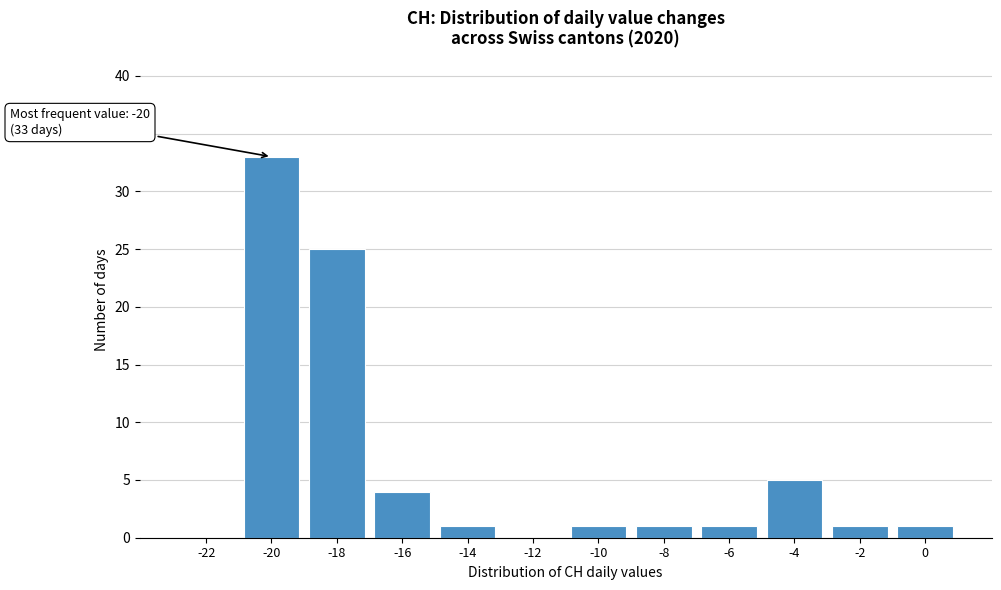

Reading left to right, what are all the values shown in this chart?

-22=0	-20=33	-18=25	-16=4	-14=1	-12=0	-10=1	-8=1	-6=1	-4=5	-2=1	0=1